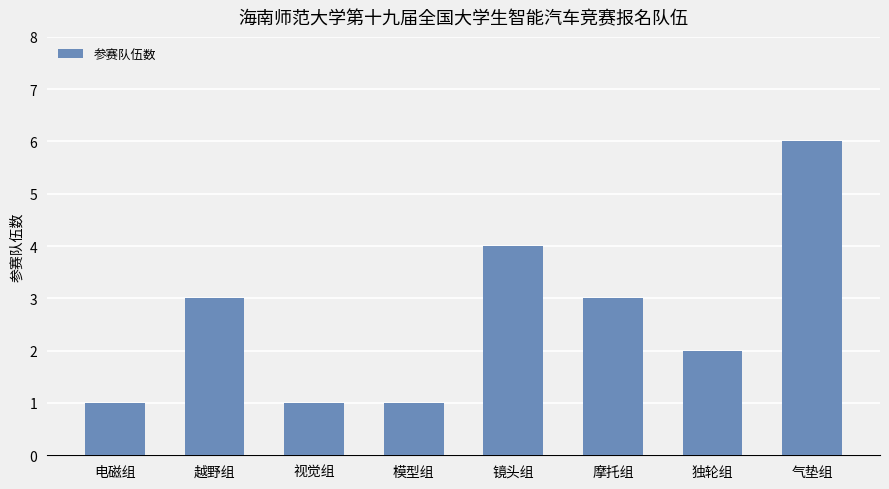

The chart shows a value of 1 at 模型组. True or false?

True